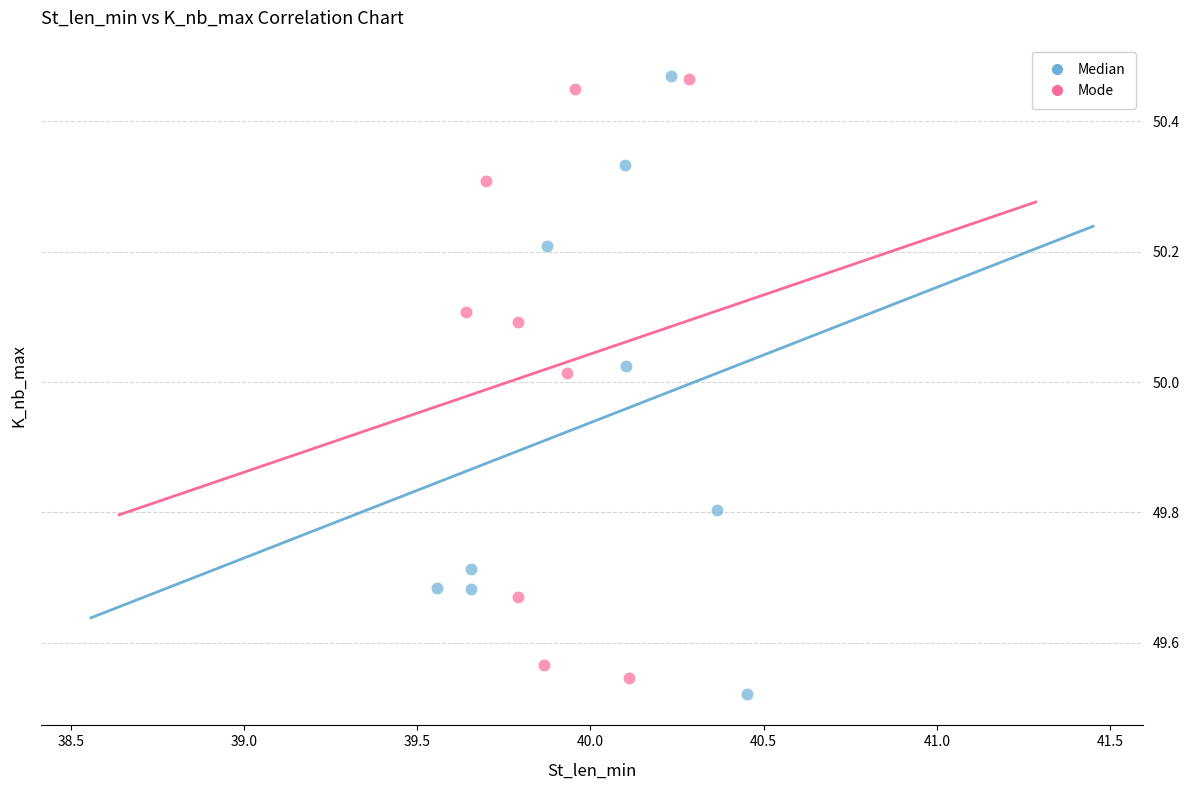

Which series has the largest Y range (max minus min)?

Median